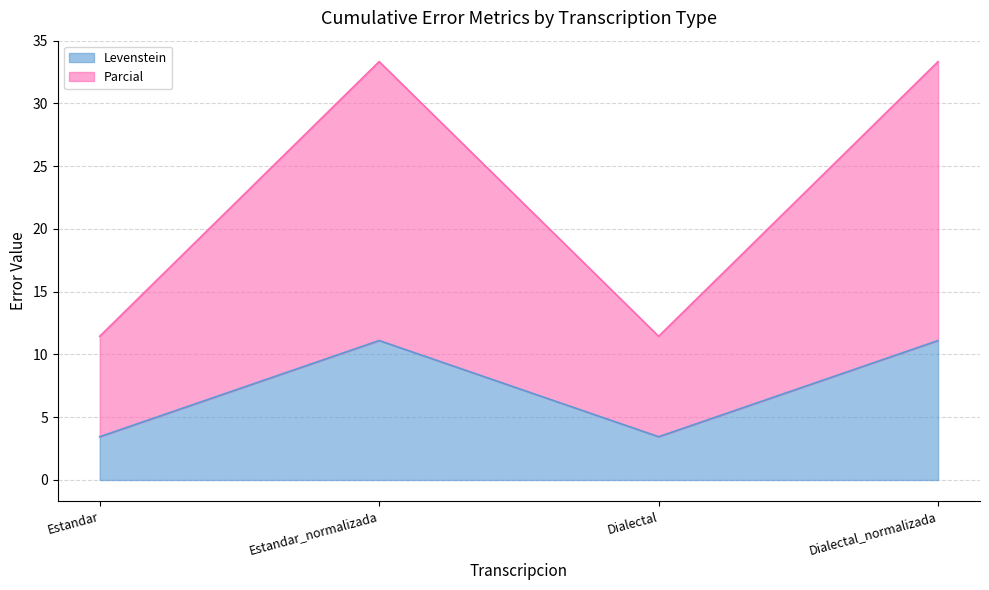

What is the sum of the Levenstein values at Dialectal_normalizada and Dialectal?

14.6